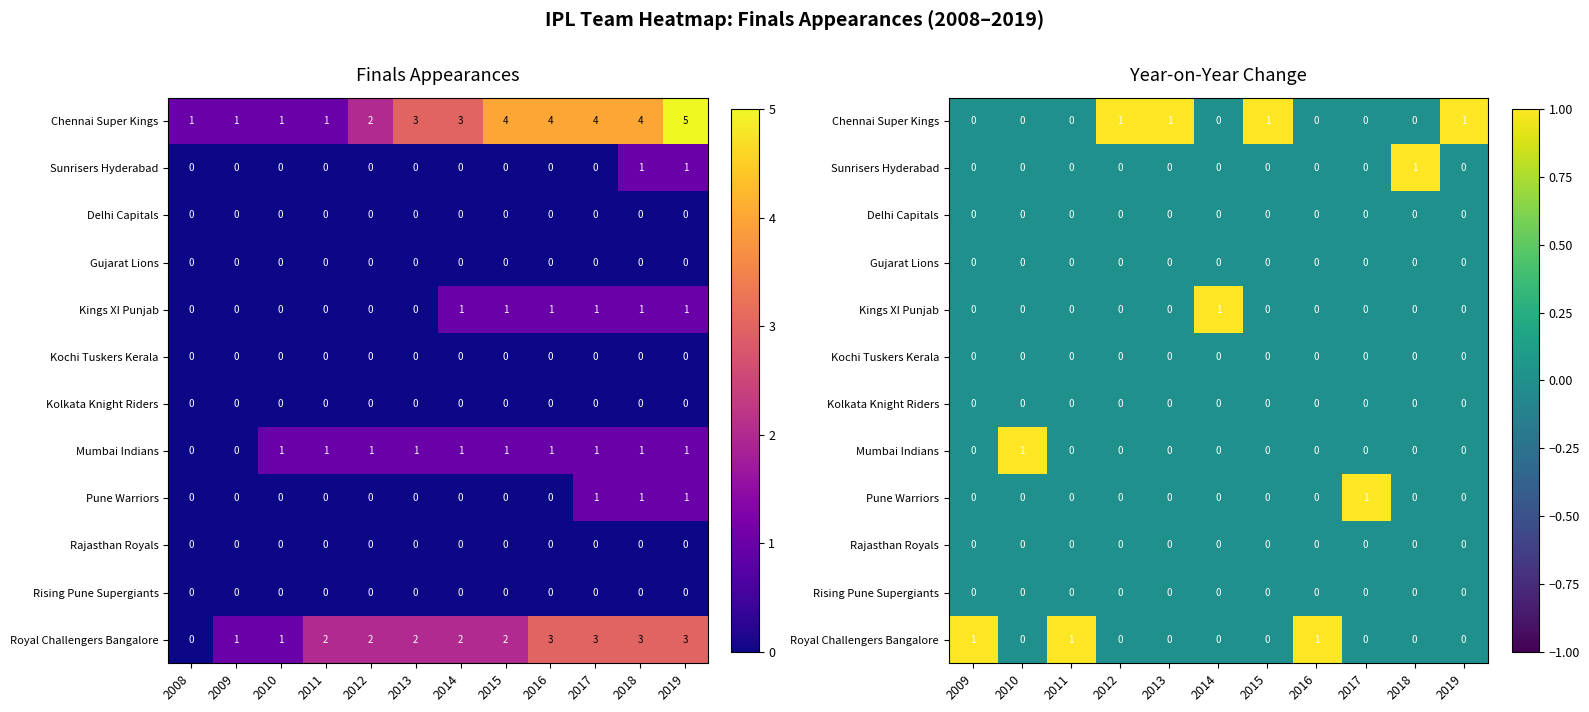

Which series changed the most between 2011 and 2019?

Chennai Super Kings